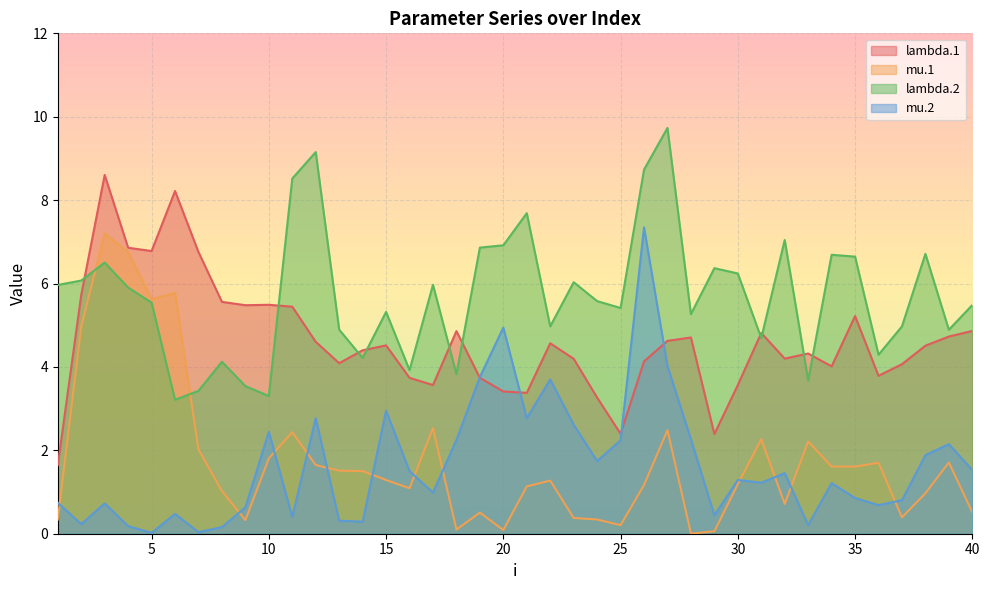

Between 31 and 33, which series saw the biggest shift?

mu.2